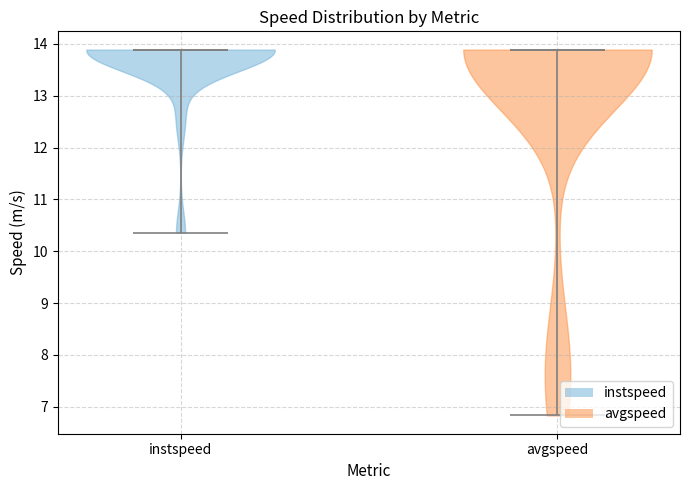

What is the lowest point the violin for avgspeed reaches on the y-axis? The values are not printed on the chart, so give them approximately, as read against the axis.

6.8